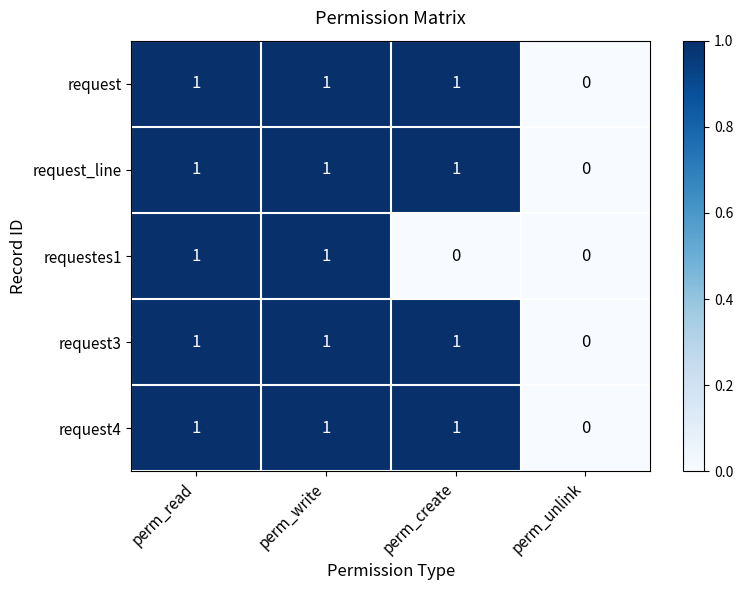

True or false: requestes1 has a value of 0 at perm_unlink.

True